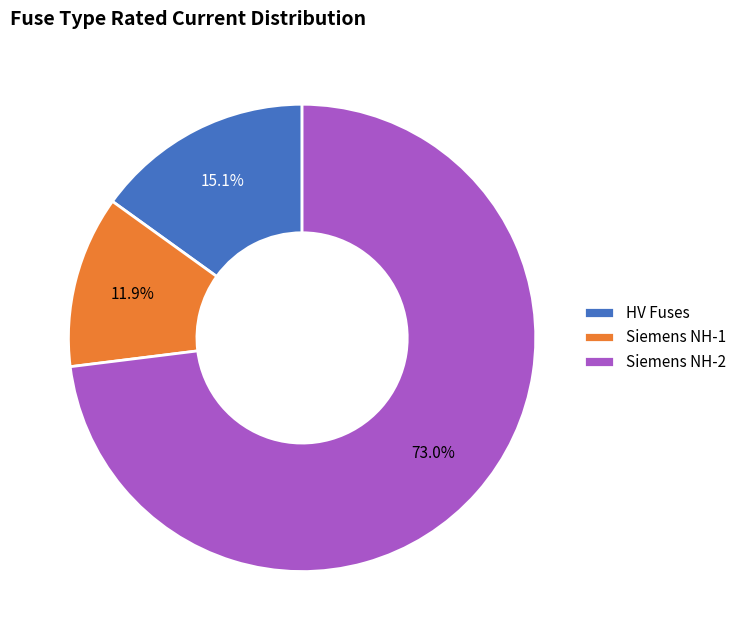

Which slice is the smallest?

Siemens NH-1